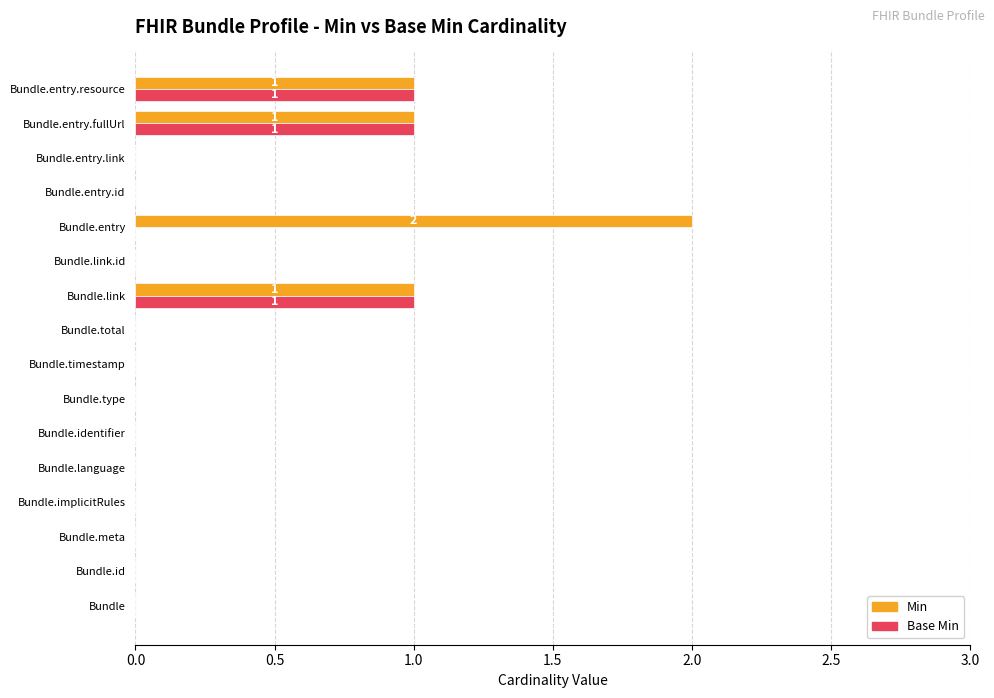

What is the sum of all Min values?

5